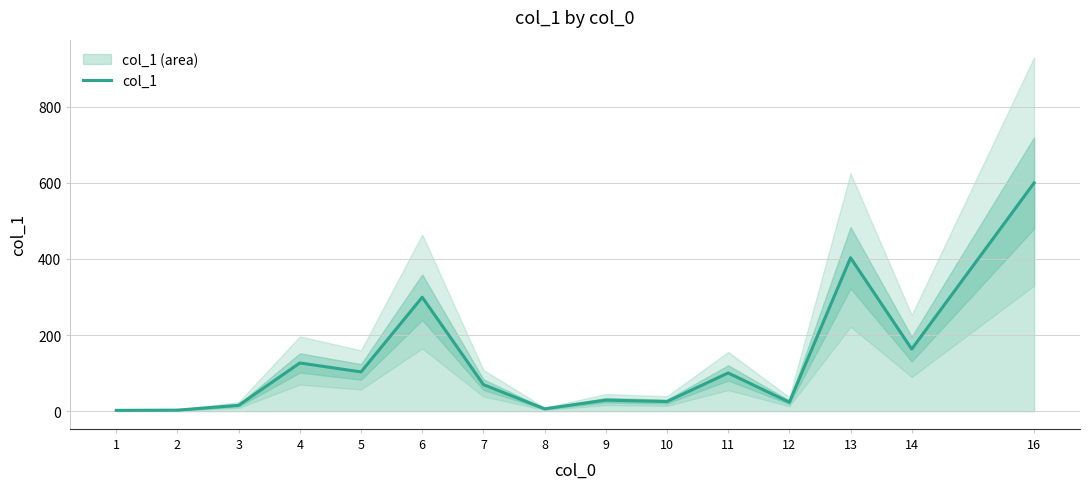

What is the value of the 13th point from the left?

402.9